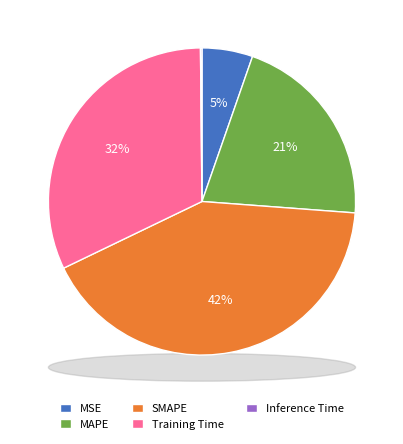

To the nearest percent, what is the difference between the Training Time and MAPE slice percentages?

11%